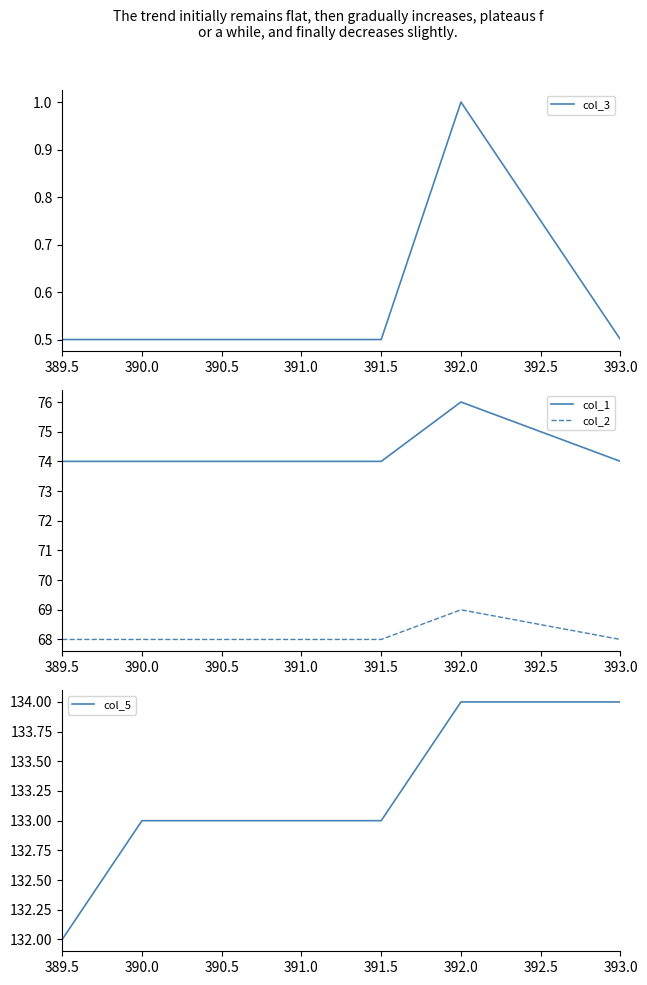

How many col_2 values are between 68 and 69?

7